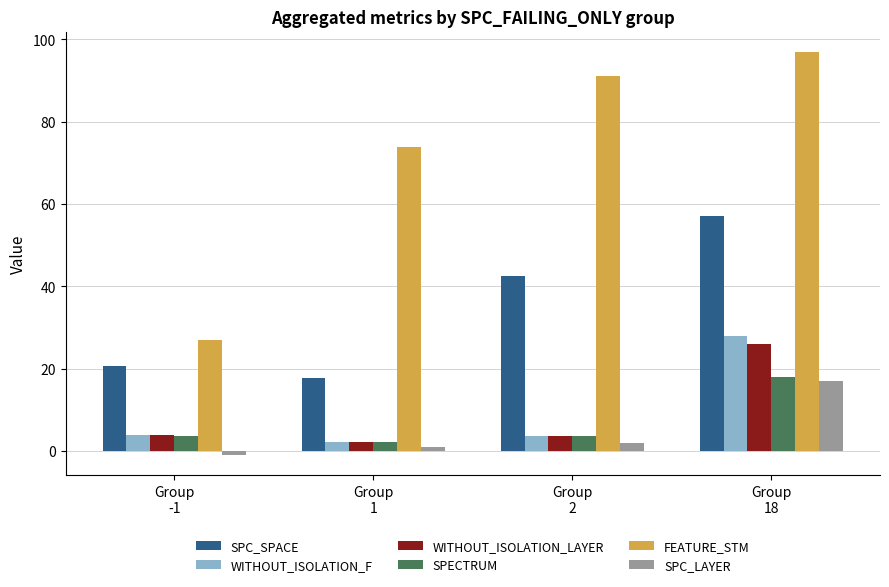

Is the value of WITHOUT_ISOLATION_LAYER at Group
18 greater than the value of WITHOUT_ISOLATION_F at Group
1?

Yes